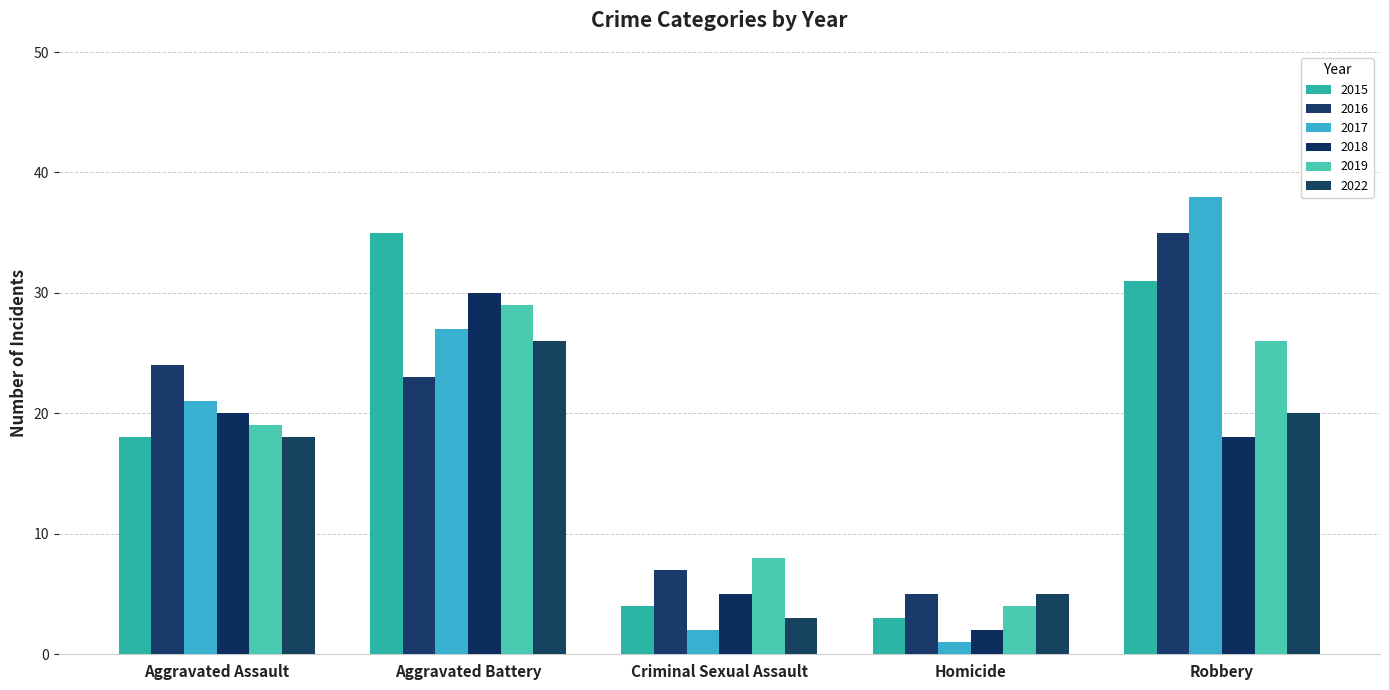

How many bars are there in each group?

6